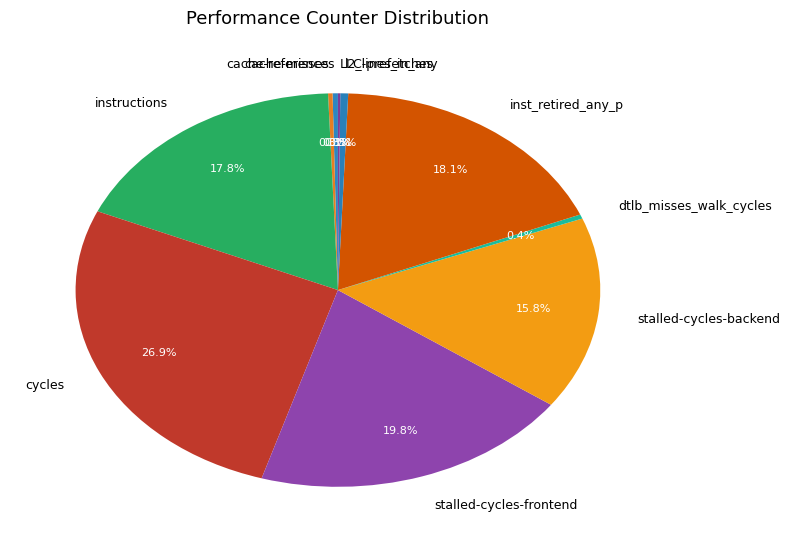

Which has a higher value, cache-references or stalled-cycles-frontend?

stalled-cycles-frontend